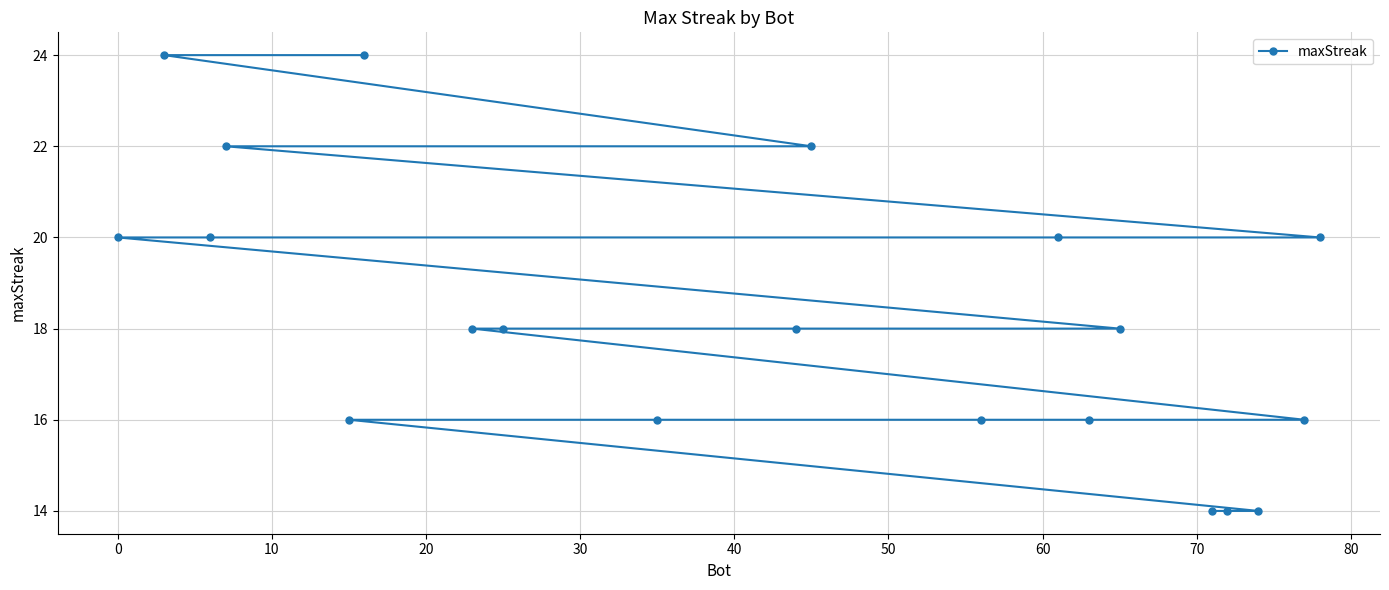

What is the minimum value shown in the chart?

14